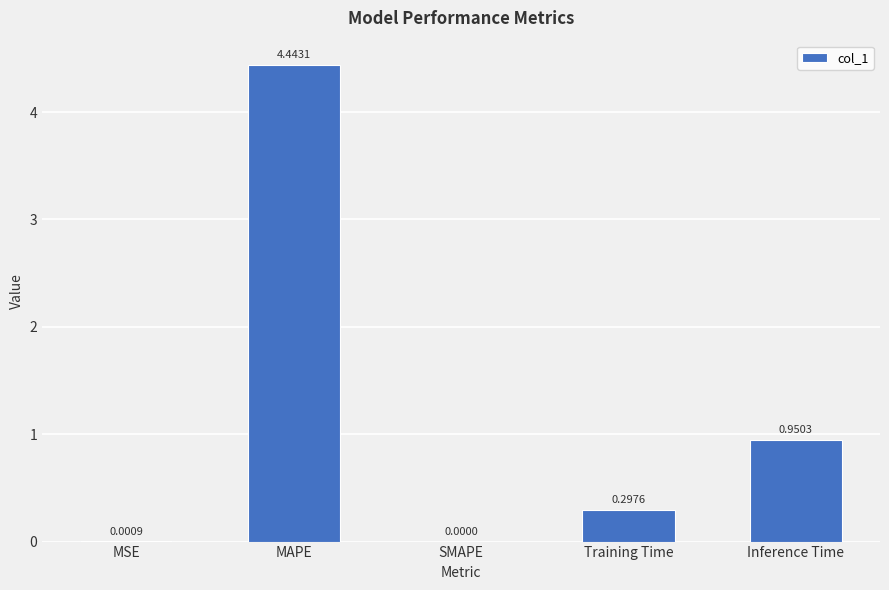

Between Training Time and SMAPE, which is larger?

Training Time